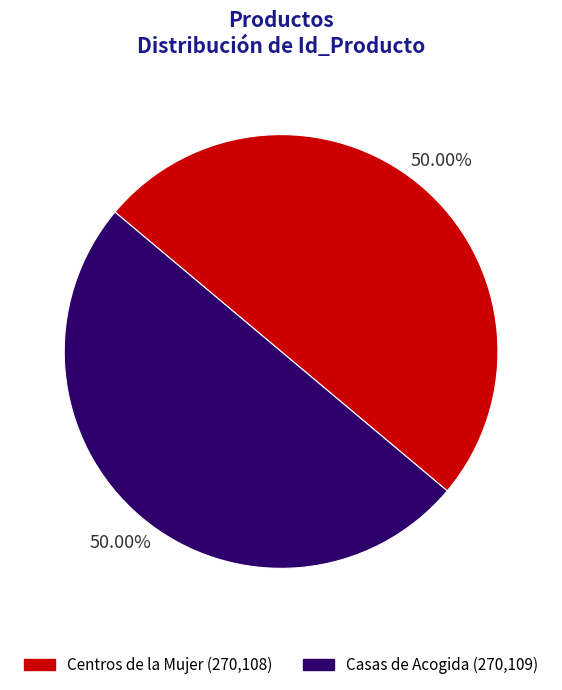

Approximately how many times larger is the value at Casas de Acogida (270,109) compared to Centros de la Mujer (270,108)?

1.0